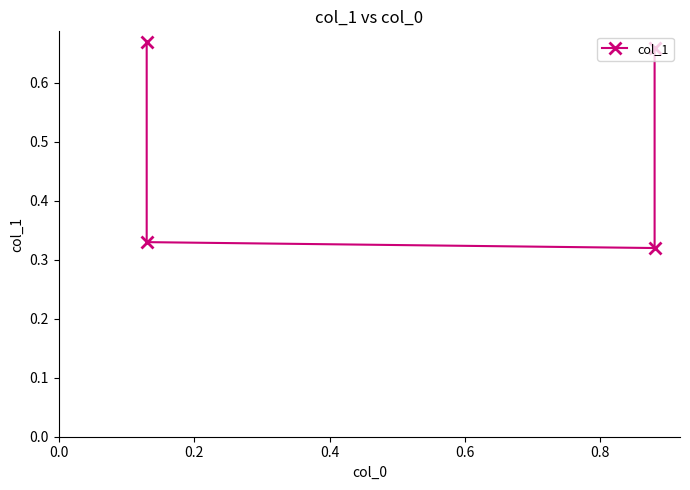

Is this an area chart (filled region under the line)?

No